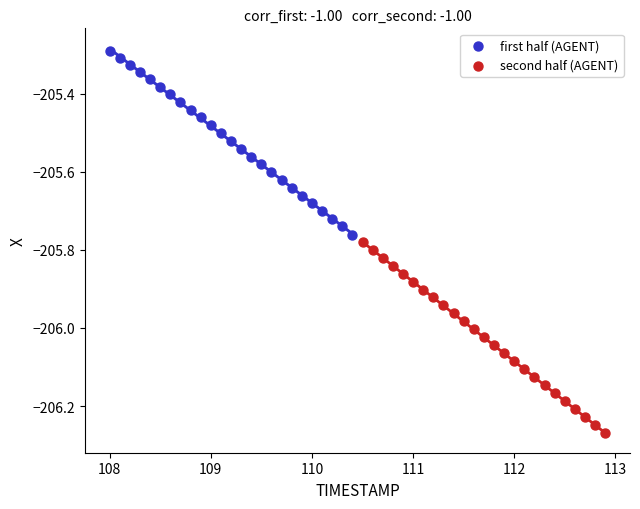

Which series reaches the maximum Y coordinate?

first half (AGENT)